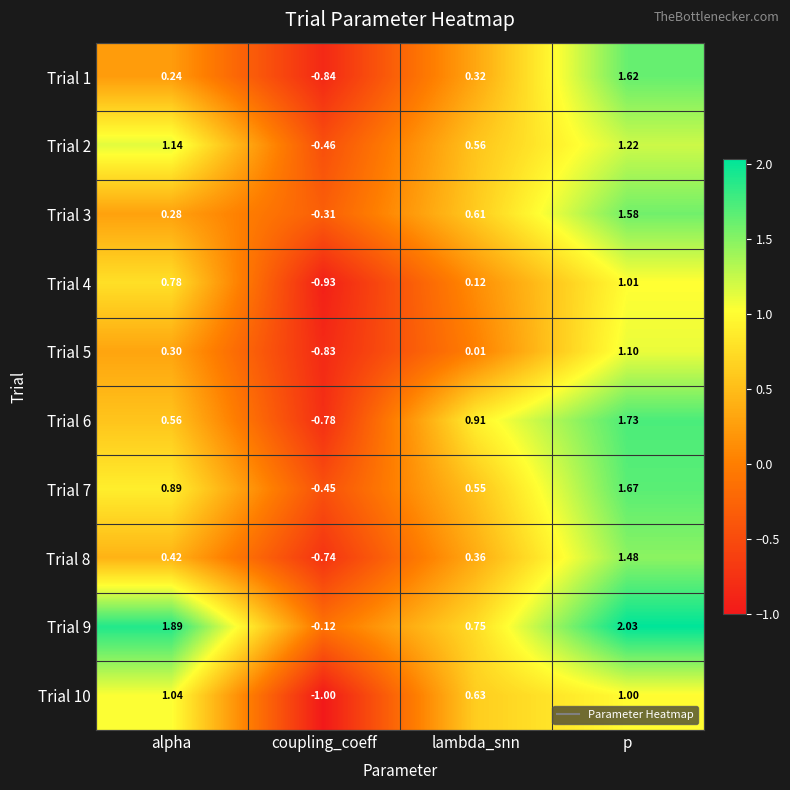

Is the value of Trial 5 at lambda_snn greater than the value of Trial 4 at lambda_snn?

No